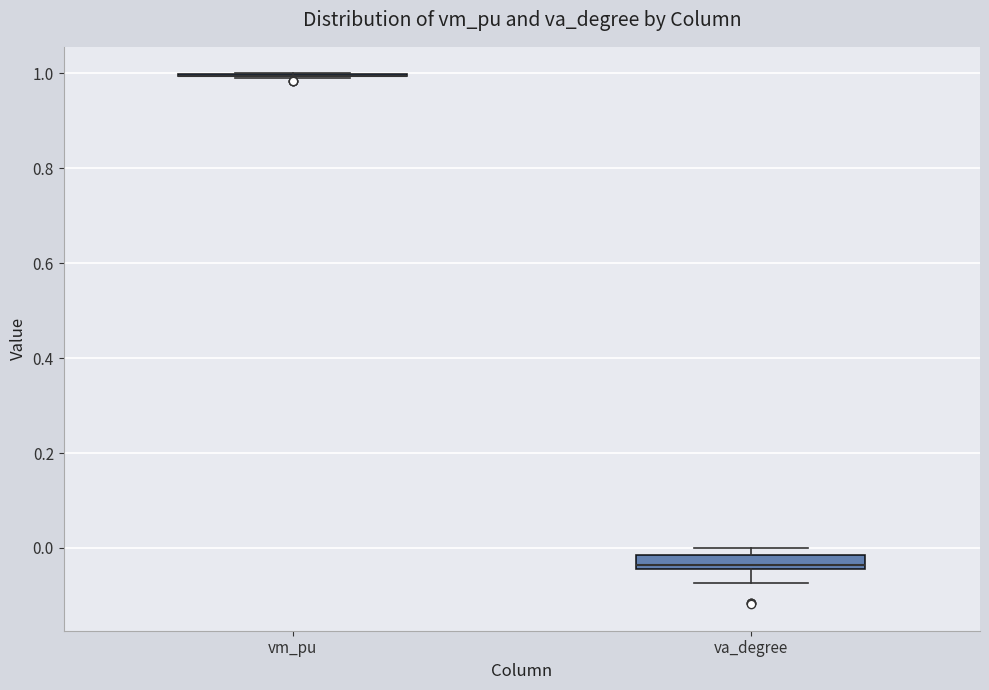

Where is the lower edge of the box for va_degree on the y-axis? The values are not printed on the chart, so give them approximately, as read against the axis.

-0.04